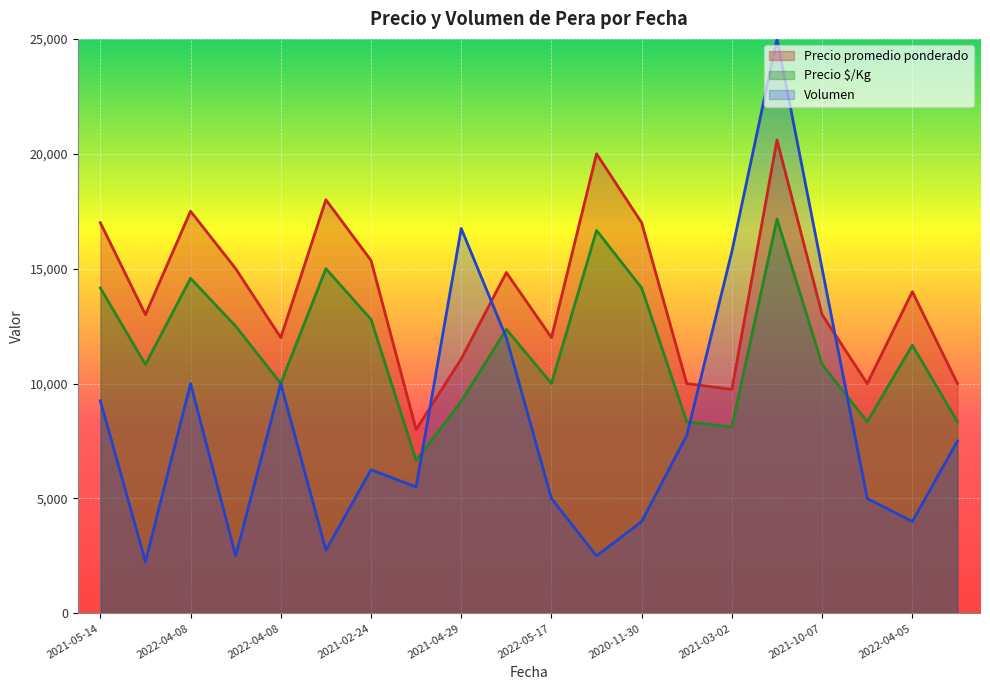

What is the label of the 3rd point from the right?

2021-10-07